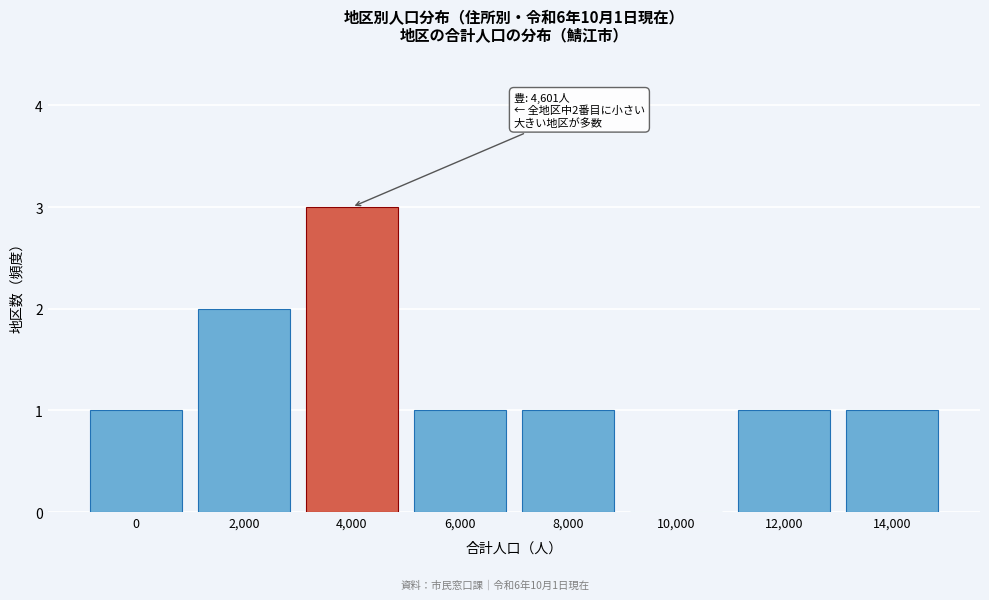

Between 10,000 and 8,000, which is larger?

8,000